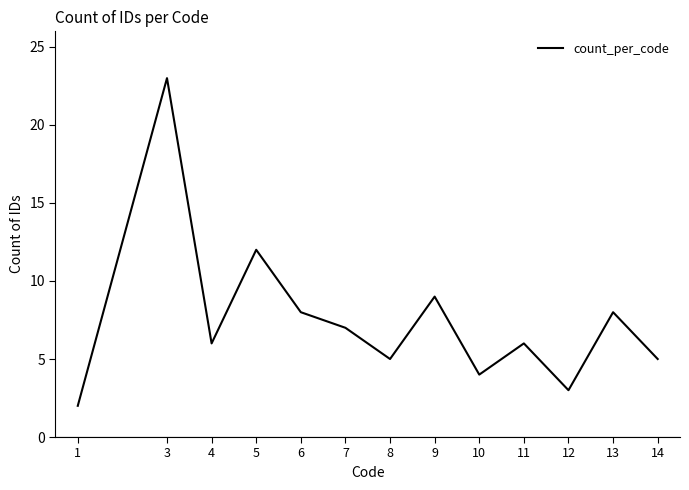

At which category does the data reach its first local peak?

3